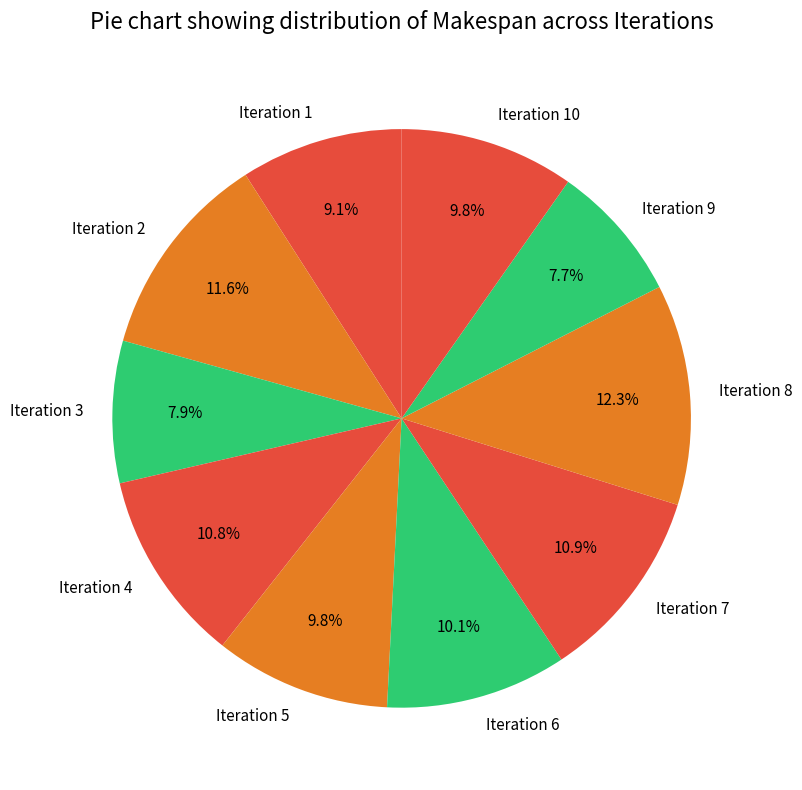

Is there a majority slice in this chart?

No